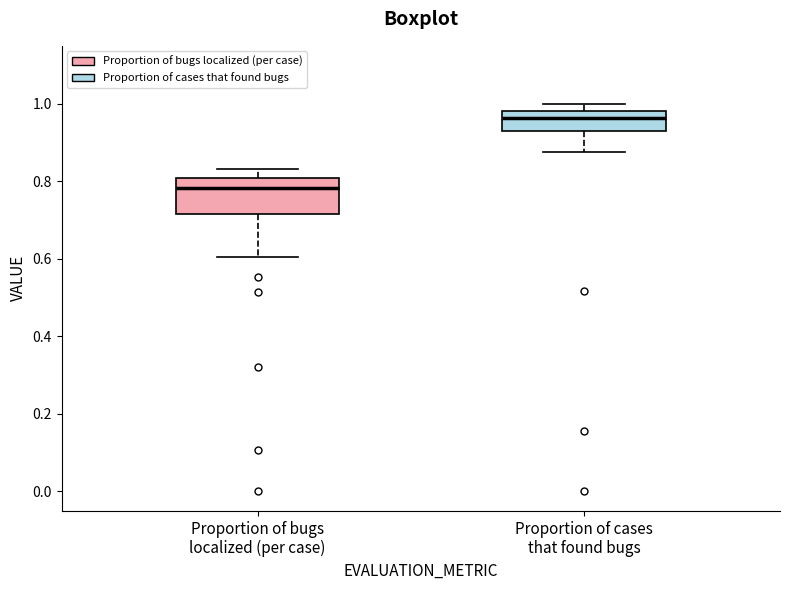

Which box's median line is the highest?

Proportion of cases that found bugs